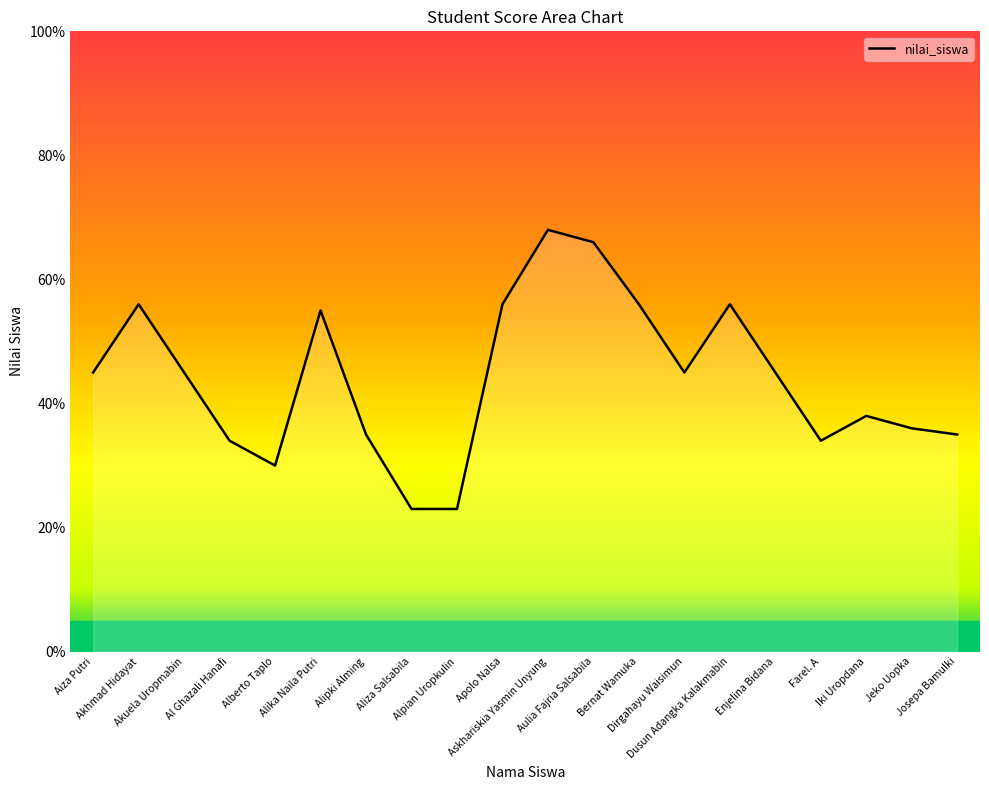

The value at Aulia Fajria Salsabila is 66. True or false?

True